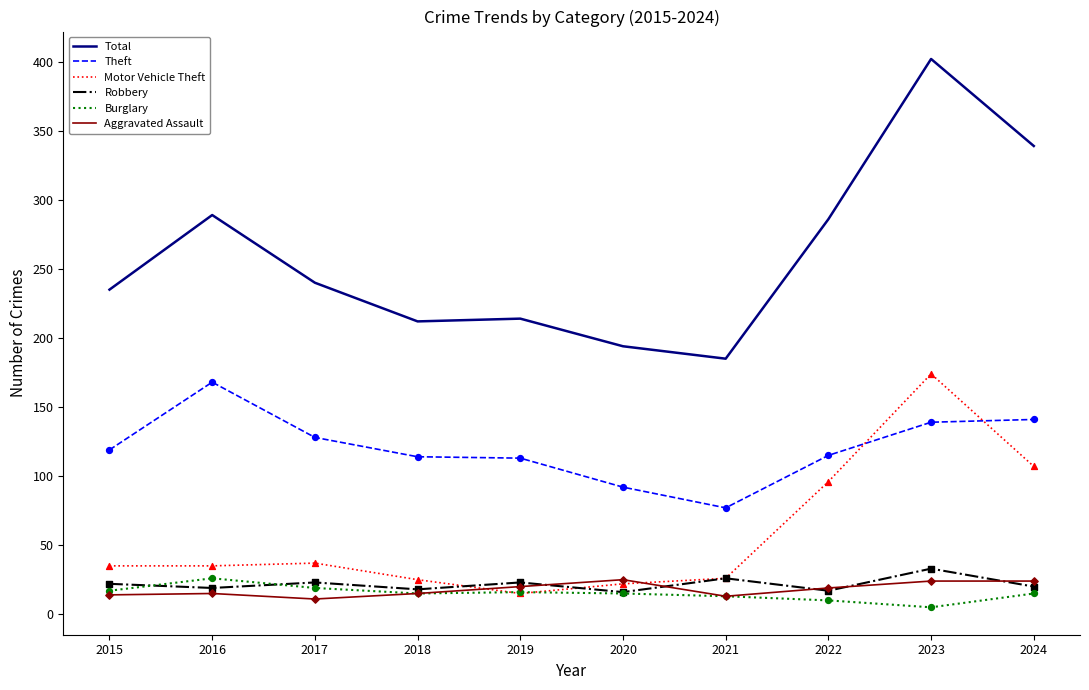

What is the difference between the highest and lowest values at 2020?

179